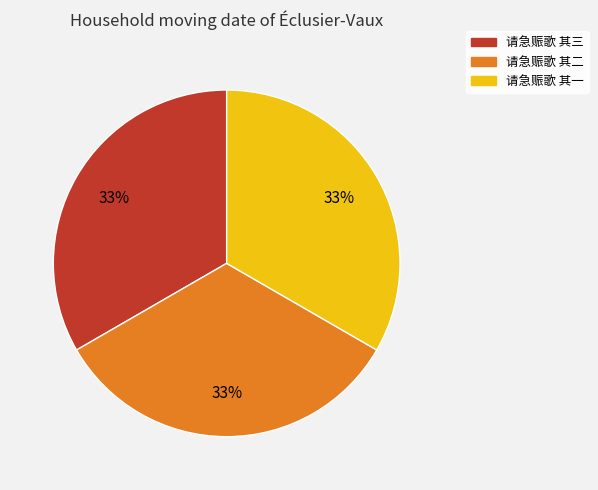

Is 请急赈歌 其三 the majority of the pie?

No